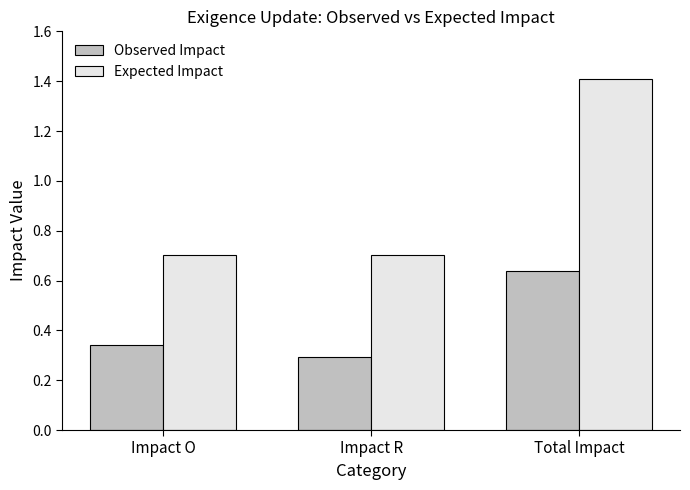

List the series in order of their peak value, lowest first.

Observed Impact, Expected Impact